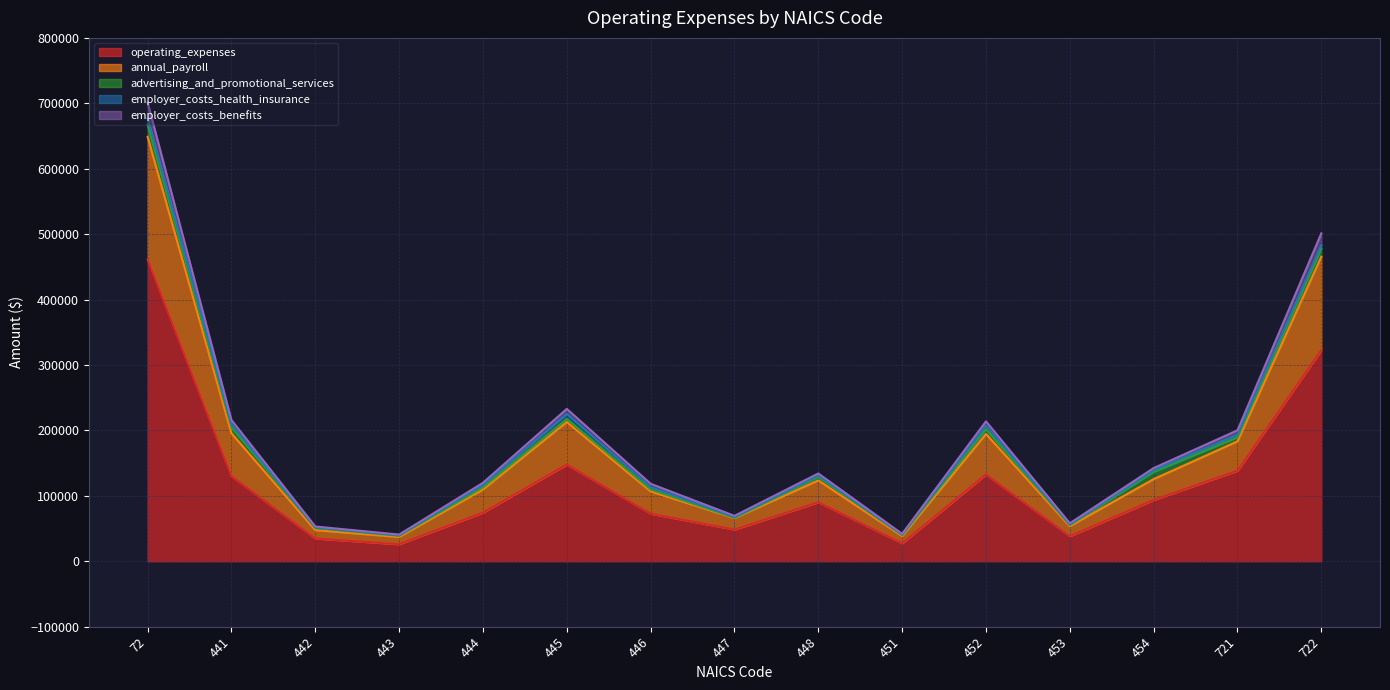

At which category is the sum across all series the highest?

72